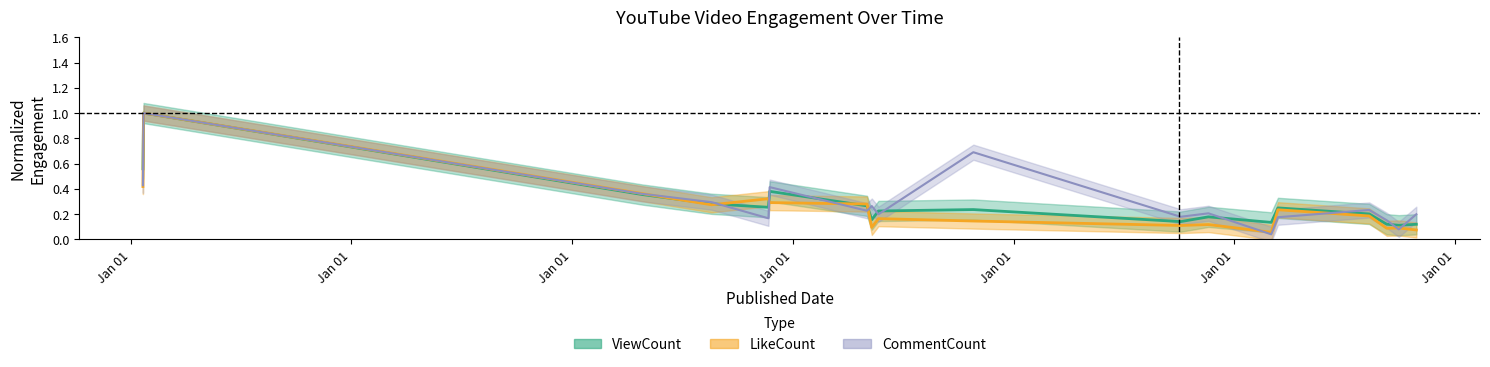

What is the label of the 11th point from the left?

2022-10-04